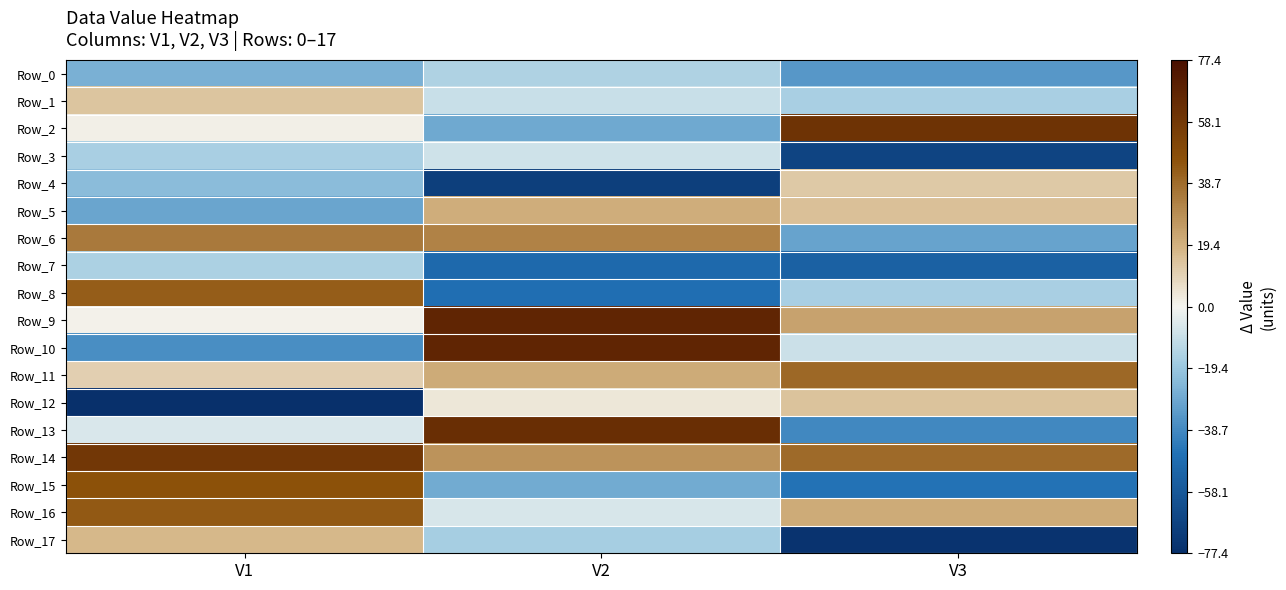

Between V2 and V3, which is larger?

V2